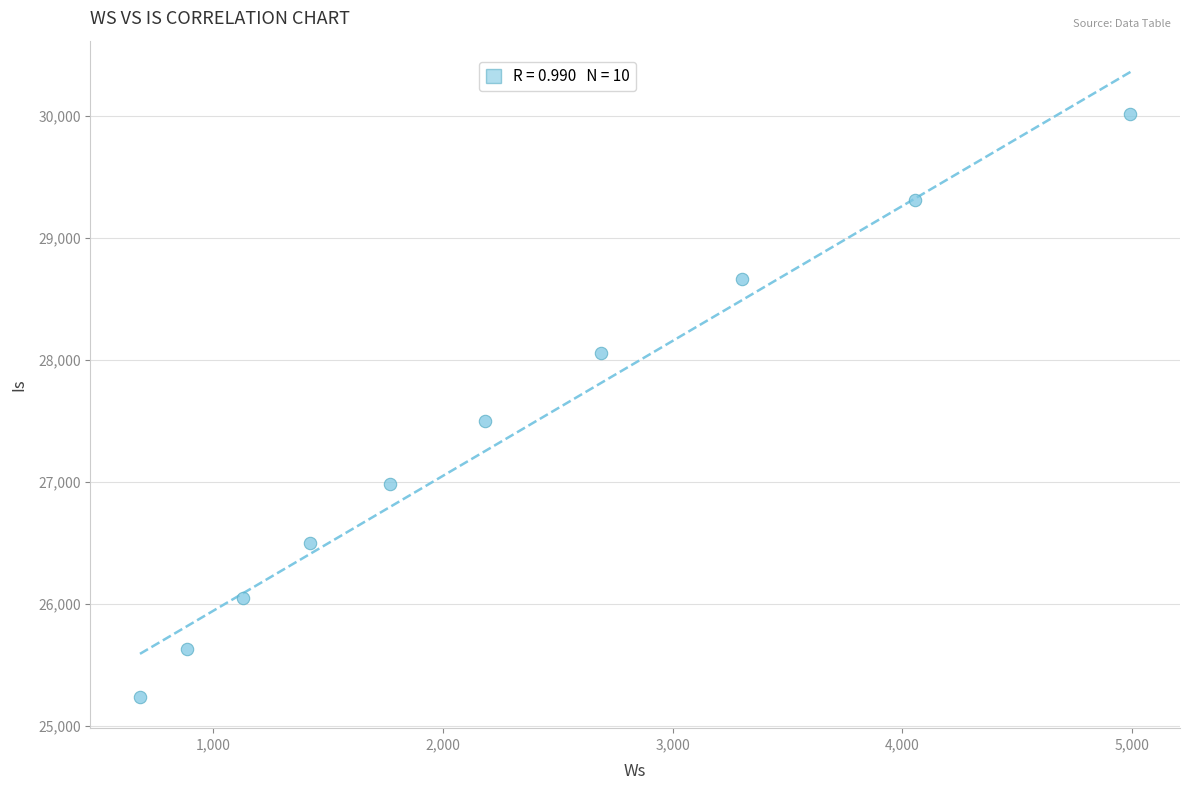

What Y value in the scatter plot is closest to 27627?

27501.9